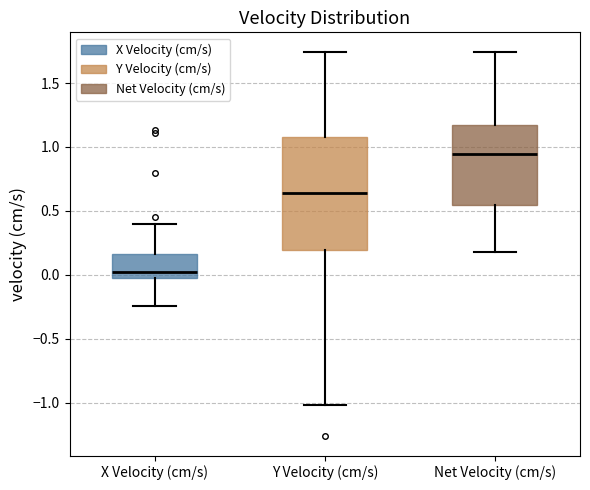

Reading left to right, transcribe this box plot: for each box, give where its median line is, the range the box spans, and where its two whiskers end, as read against the y-axis. The values are not printed on the chart, so give them approximately, as read against the axis.

X Velocity (cm/s): median 0.00, box -0.05 to 0.15, whiskers -0.25 to 0.40
Y Velocity (cm/s): median 0.65, box 0.20 to 1.10, whiskers -1.00 to 1.75
Net Velocity (cm/s): median 0.95, box 0.55 to 1.15, whiskers 0.20 to 1.75